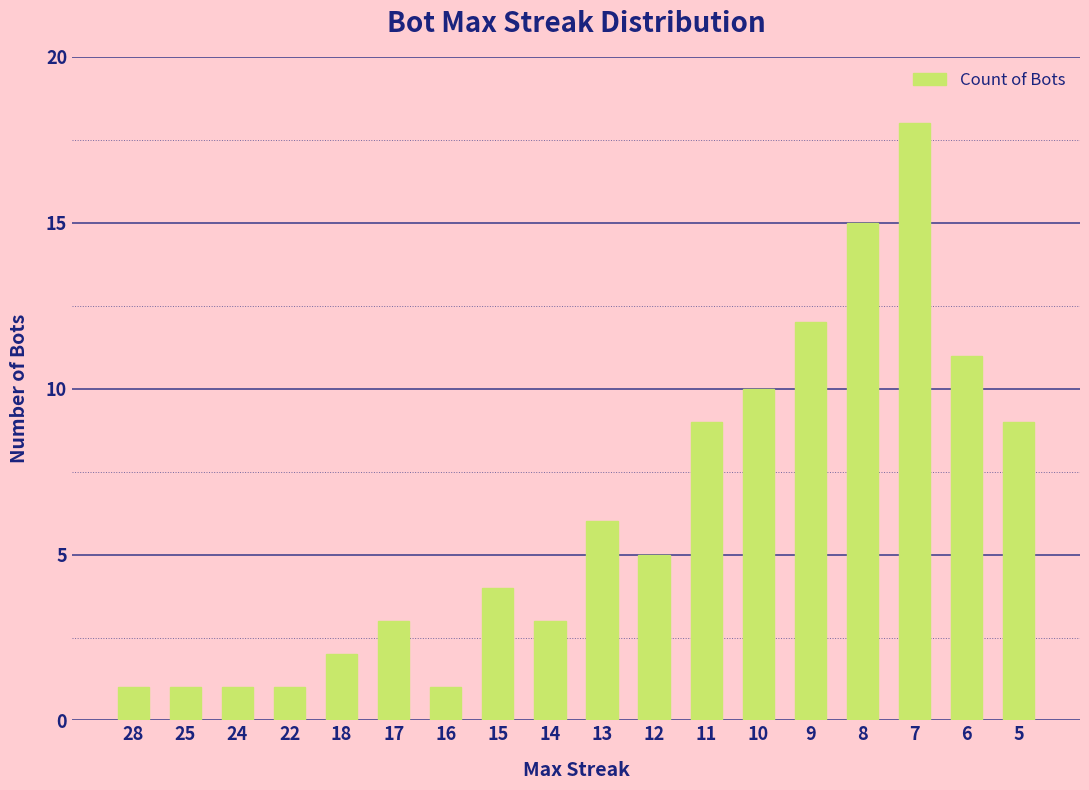

Is it true that the value at 6 is 11?

True